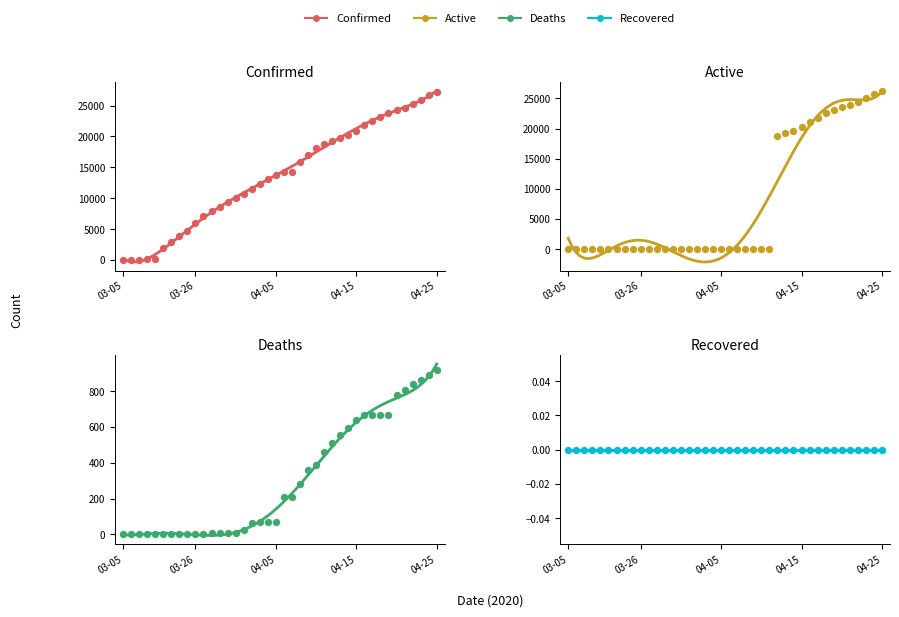

Which series has the largest Y range (max minus min)?

Confirmed